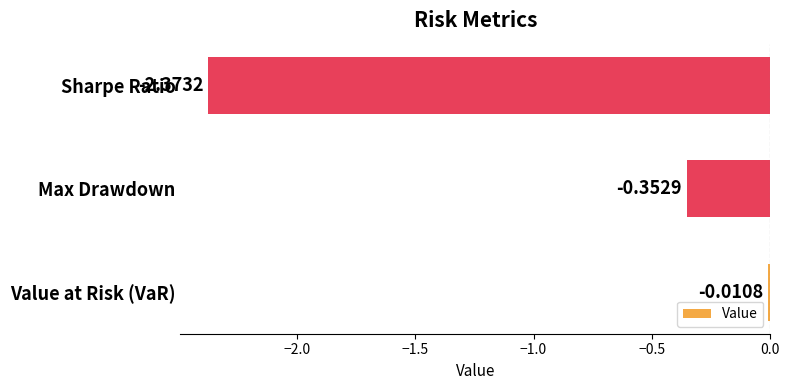

Which has a higher value, Max Drawdown or Sharpe Ratio?

Max Drawdown